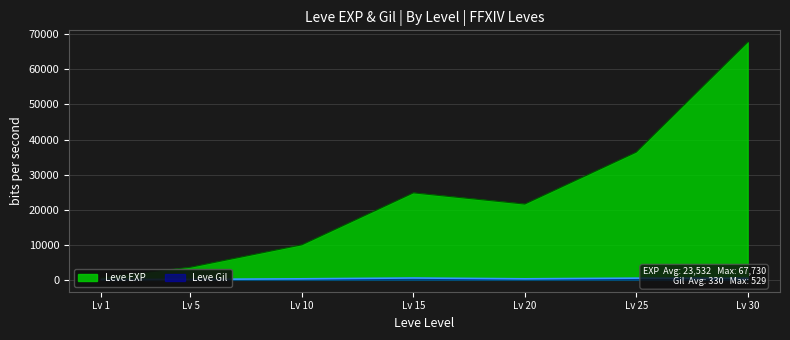

What is the approximate value of Leve EXP at Lv 30, to the nearest 50?

67750